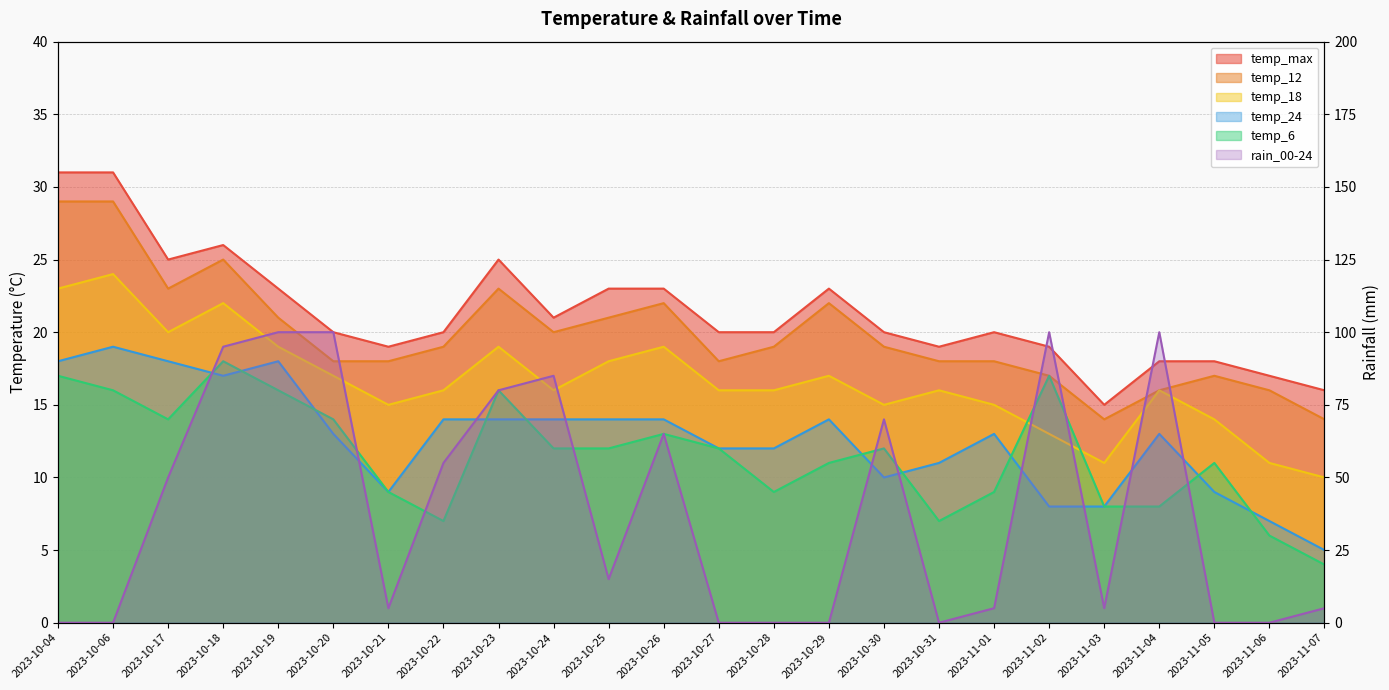

Where does the rain_00-24 series first go above 15?

2023-10-17